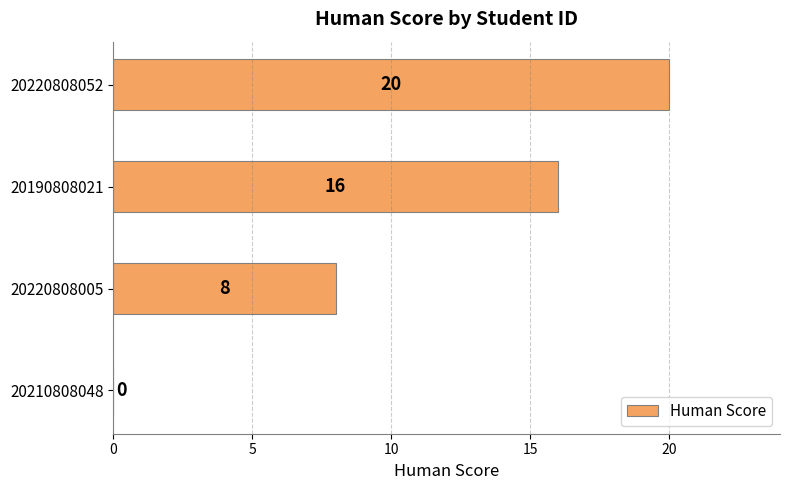

True or false: the data shows 16 at 20190808021.

True